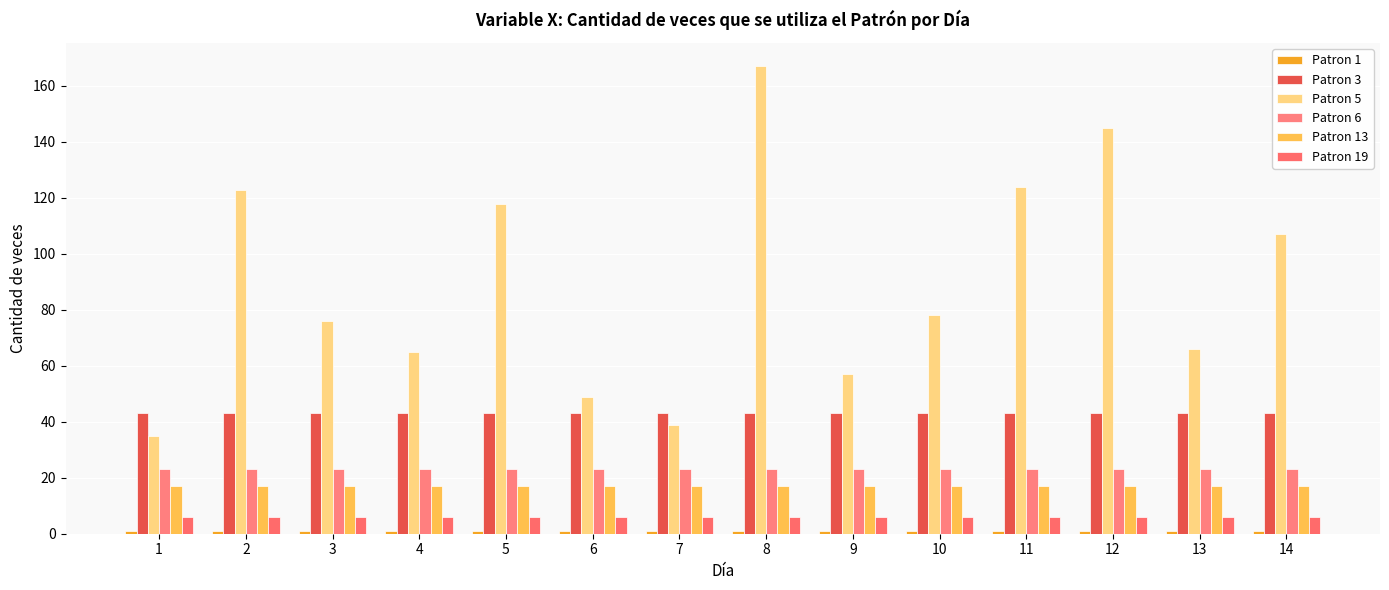

Count the number of categories in the chart.

14